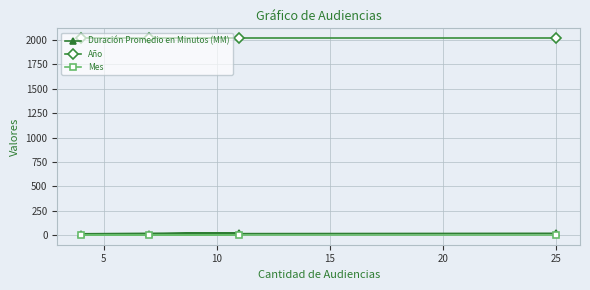

What is the maximum value for Duración Promedio en Minutos (MM)?

21